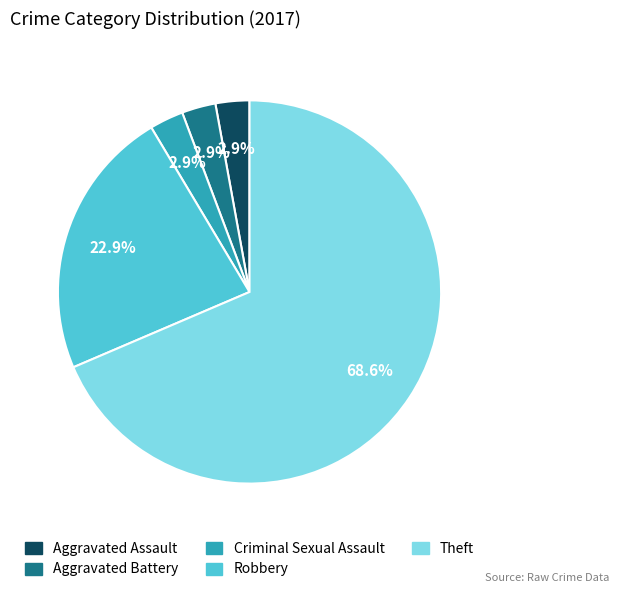

Which has a higher value, Theft or Aggravated Battery?

Theft